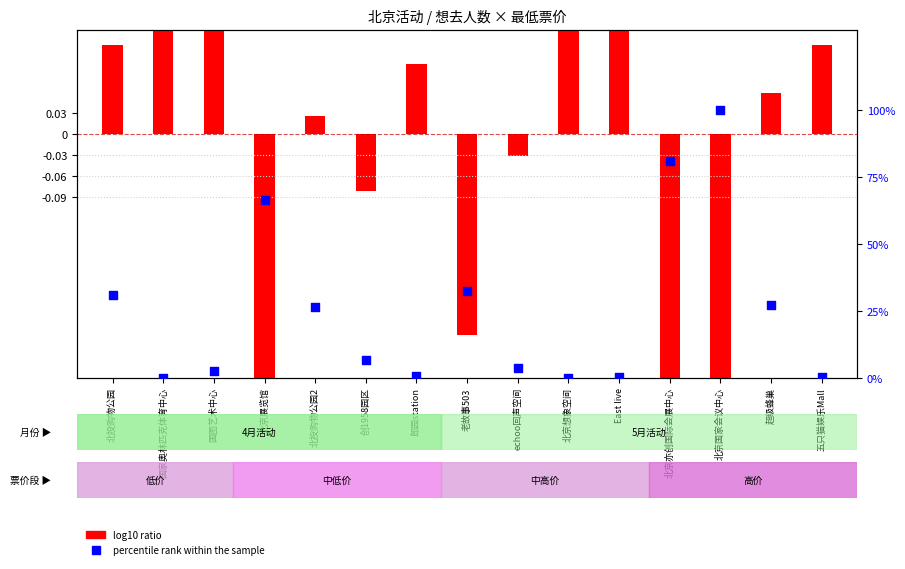

What are all the series names shown in the legend?

log10 ratio, percentile rank within the sample